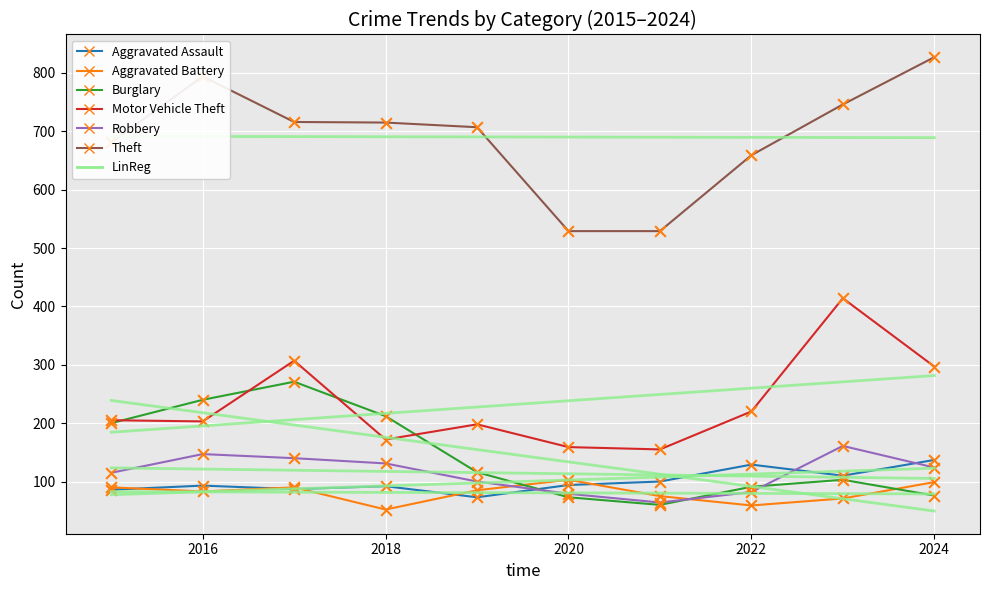

Which series has the widest spread of Y values?

Theft